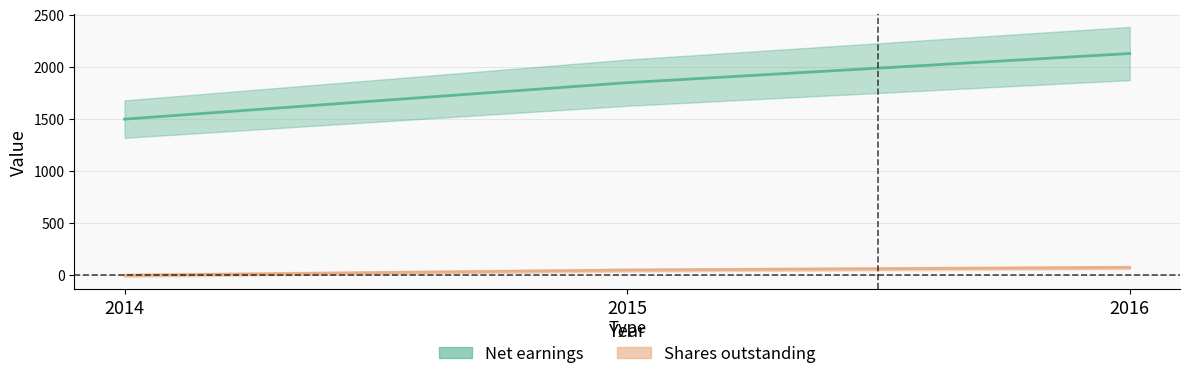

Reading left to right, what are all the values shown in this chart?

Net earnings: 1500	1850	2130
Shares outstanding: 0	50	75